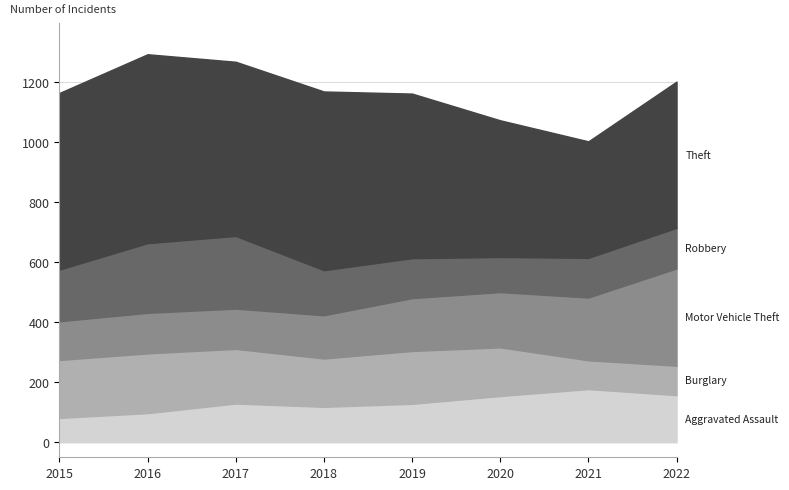

Reading left to right, list all the values displayed in this chart.

Aggravated Assault: 81	97	129	118	128	154	177	157
Burglary: 193	199	182	161	176	162	96	98
Motor Vehicle Theft: 129	135	134	144	176	184	209	324
Robbery: 172	232	242	150	133	117	132	135
Theft: 588	629	580	595	548	455	388	487